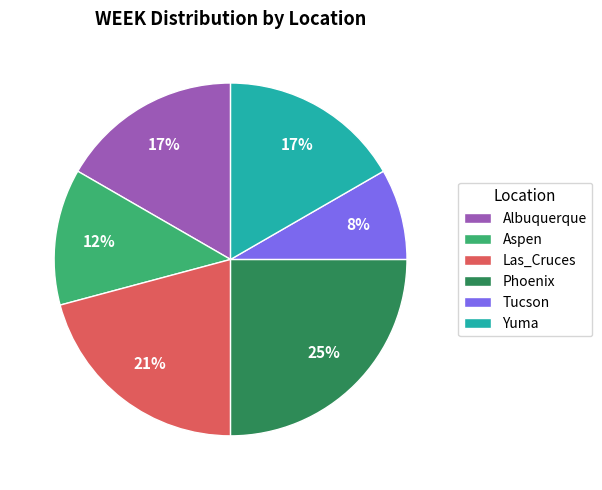

How many segments does this pie chart have?

6